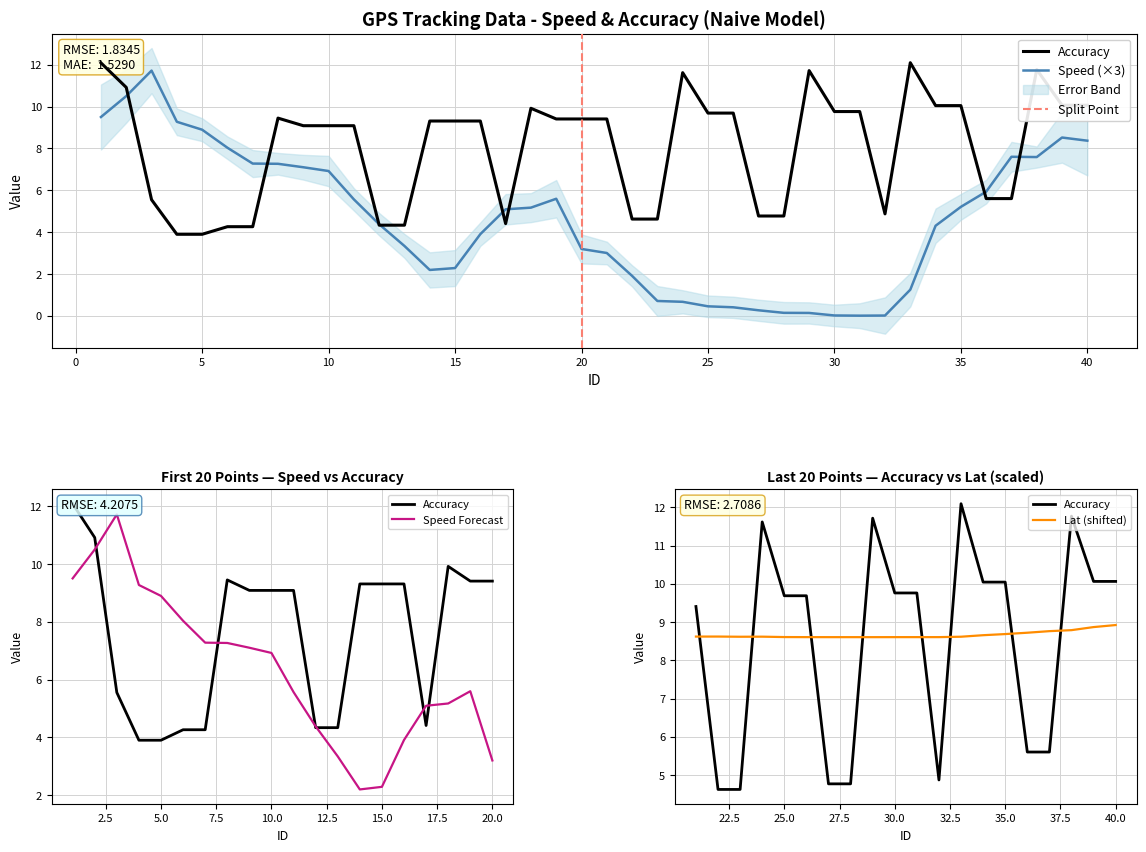

What is the total value across all series at 15?

11.6